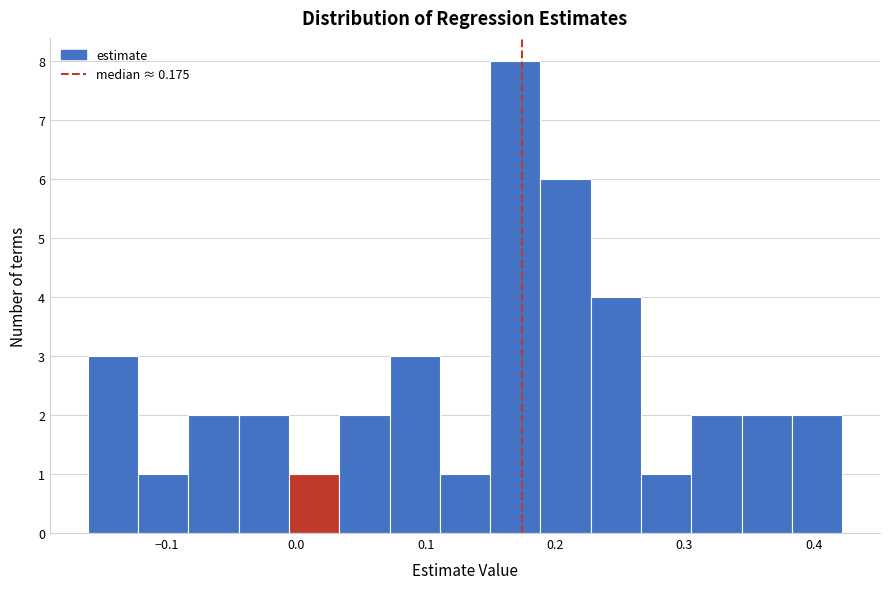

Around what value on the x-axis is the tallest bar? Give the approximate position of its centre, as read against the axis.

0.17